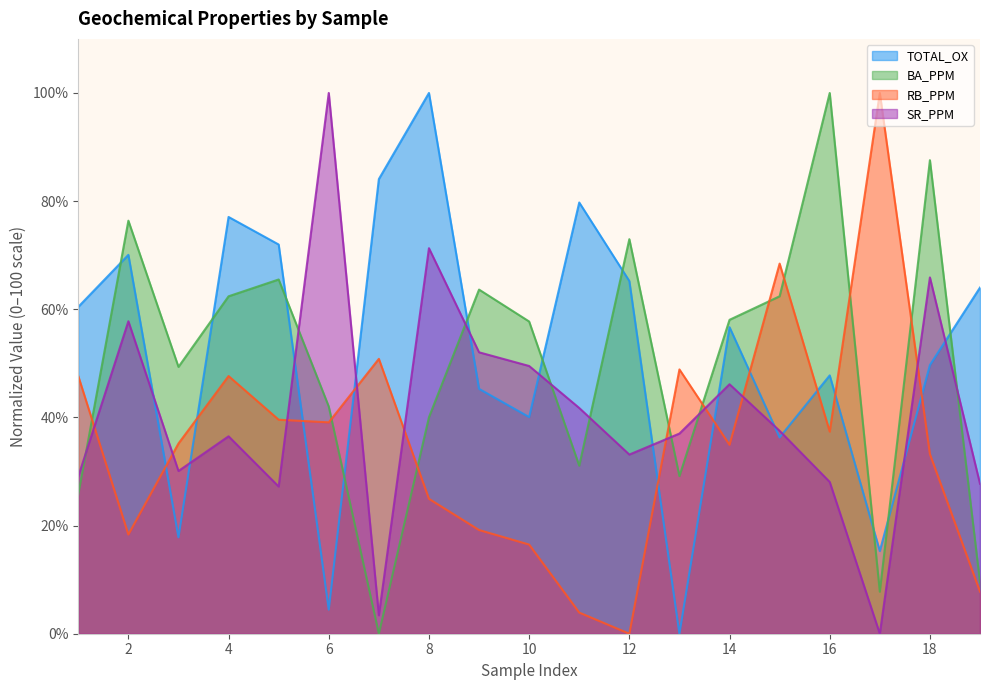

Which series changed the most between 2 and 18?

TOTAL_OX